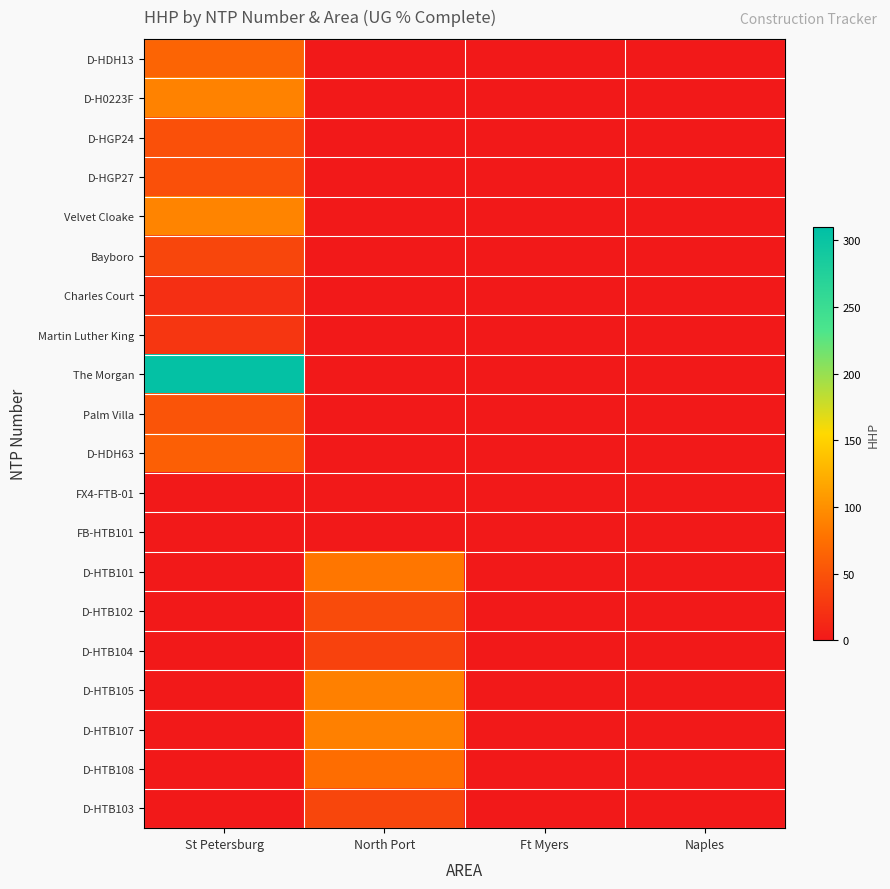

Reading left to right, what are all the values shown in this chart?

D-HDH13: St Petersburg=65	North Port=0	Ft Myers=0	Naples=0
D-H0223F: St Petersburg=90	North Port=0	Ft Myers=0	Naples=0
D-HGP24: St Petersburg=48	North Port=0	Ft Myers=0	Naples=0
D-HGP27: St Petersburg=48	North Port=0	Ft Myers=0	Naples=0
Velvet Cloake: St Petersburg=91	North Port=0	Ft Myers=0	Naples=0
Bayboro: St Petersburg=39	North Port=0	Ft Myers=0	Naples=0
Charles Court: St Petersburg=19	North Port=0	Ft Myers=0	Naples=0
Martin Luther King: St Petersburg=25	North Port=0	Ft Myers=0	Naples=0
The Morgan: St Petersburg=305	North Port=0	Ft Myers=0	Naples=0
Palm Villa: St Petersburg=52	North Port=0	Ft Myers=0	Naples=0
D-HDH63: St Petersburg=61	North Port=0	Ft Myers=0	Naples=0
FX4-FTB-01: St Petersburg=0	North Port=0	Ft Myers=0	Naples=0
FB-HTB101: St Petersburg=0	North Port=0	Ft Myers=0	Naples=0
D-HTB101: St Petersburg=0	North Port=81	Ft Myers=0	Naples=0
D-HTB102: St Petersburg=0	North Port=43	Ft Myers=0	Naples=0
D-HTB104: St Petersburg=0	North Port=36	Ft Myers=0	Naples=0
D-HTB105: St Petersburg=0	North Port=88	Ft Myers=0	Naples=0
D-HTB107: St Petersburg=0	North Port=88	Ft Myers=0	Naples=0
D-HTB108: St Petersburg=0	North Port=73	Ft Myers=0	Naples=0
D-HTB103: St Petersburg=0	North Port=39	Ft Myers=0	Naples=0